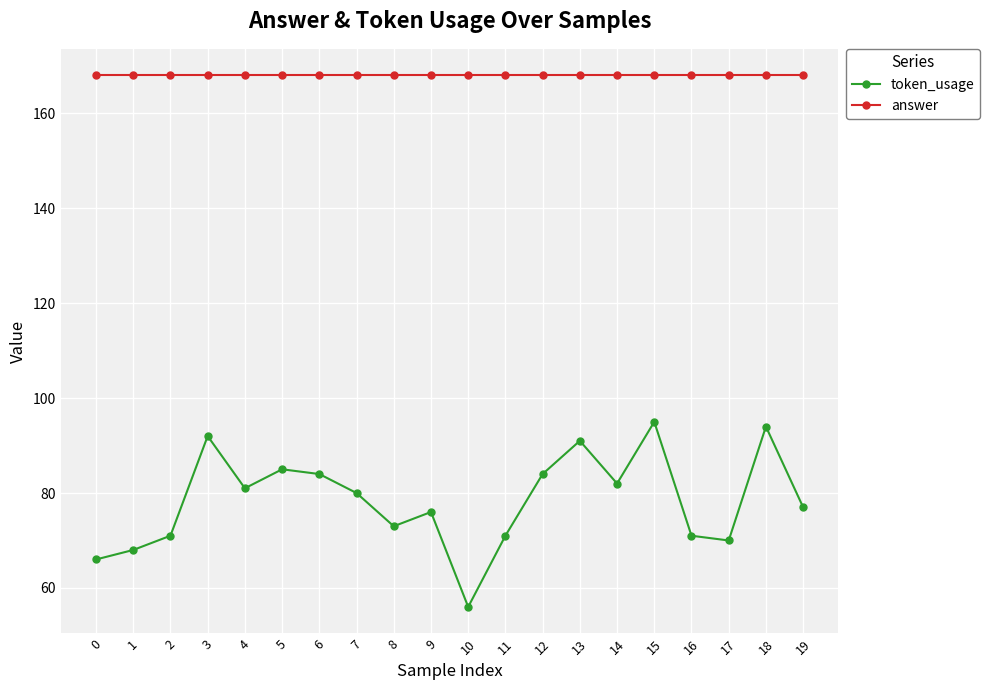

What is the sum of the token_usage values at 8 and 11?

144